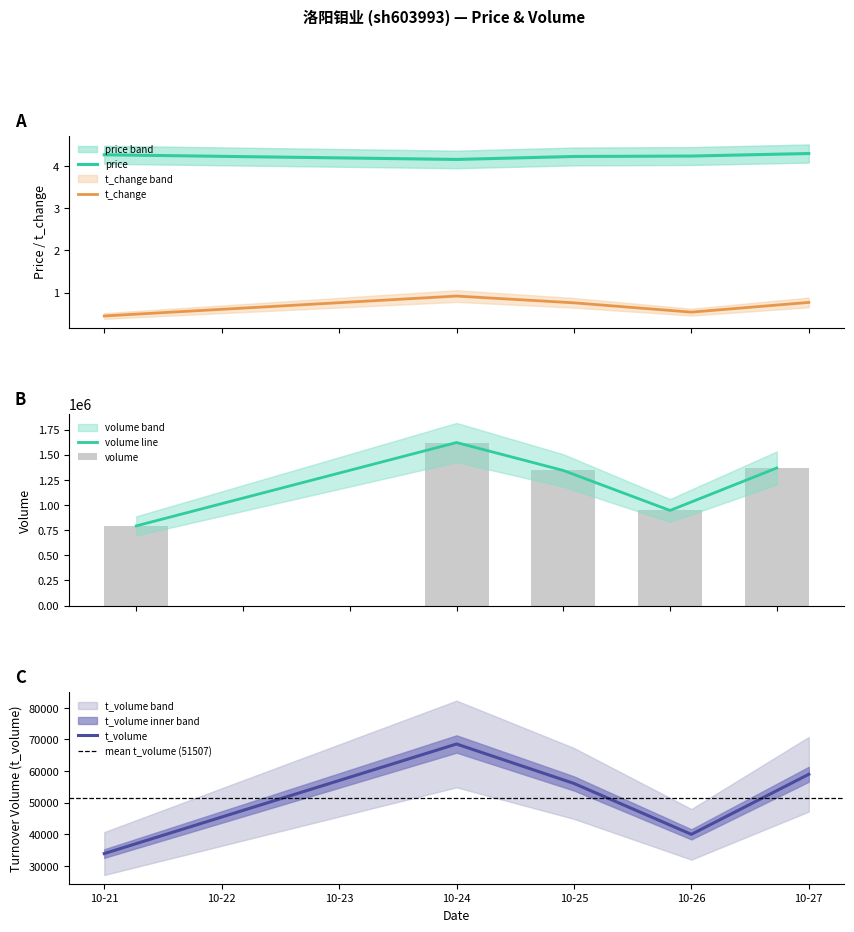

Are the bars grouped side by side (vs. stacked)?

Yes